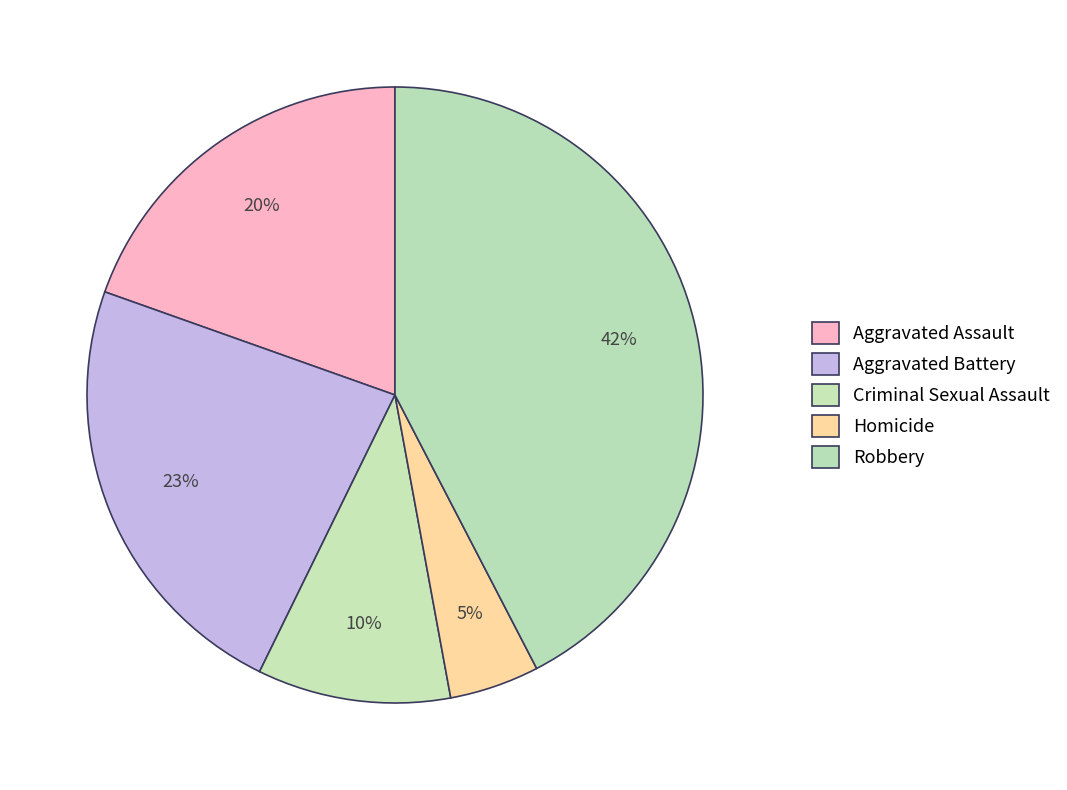

How many segments does this pie chart have?

5